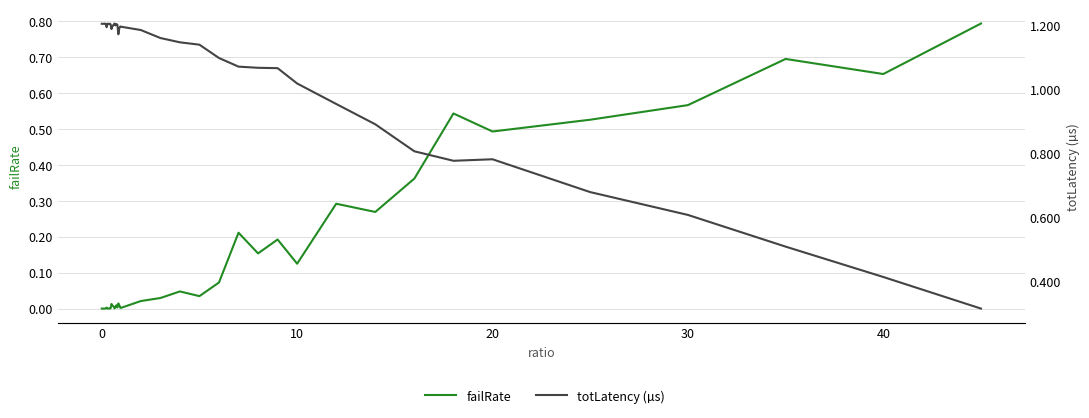

True or false: failRate has more than 1 points higher than both neighbors.

True